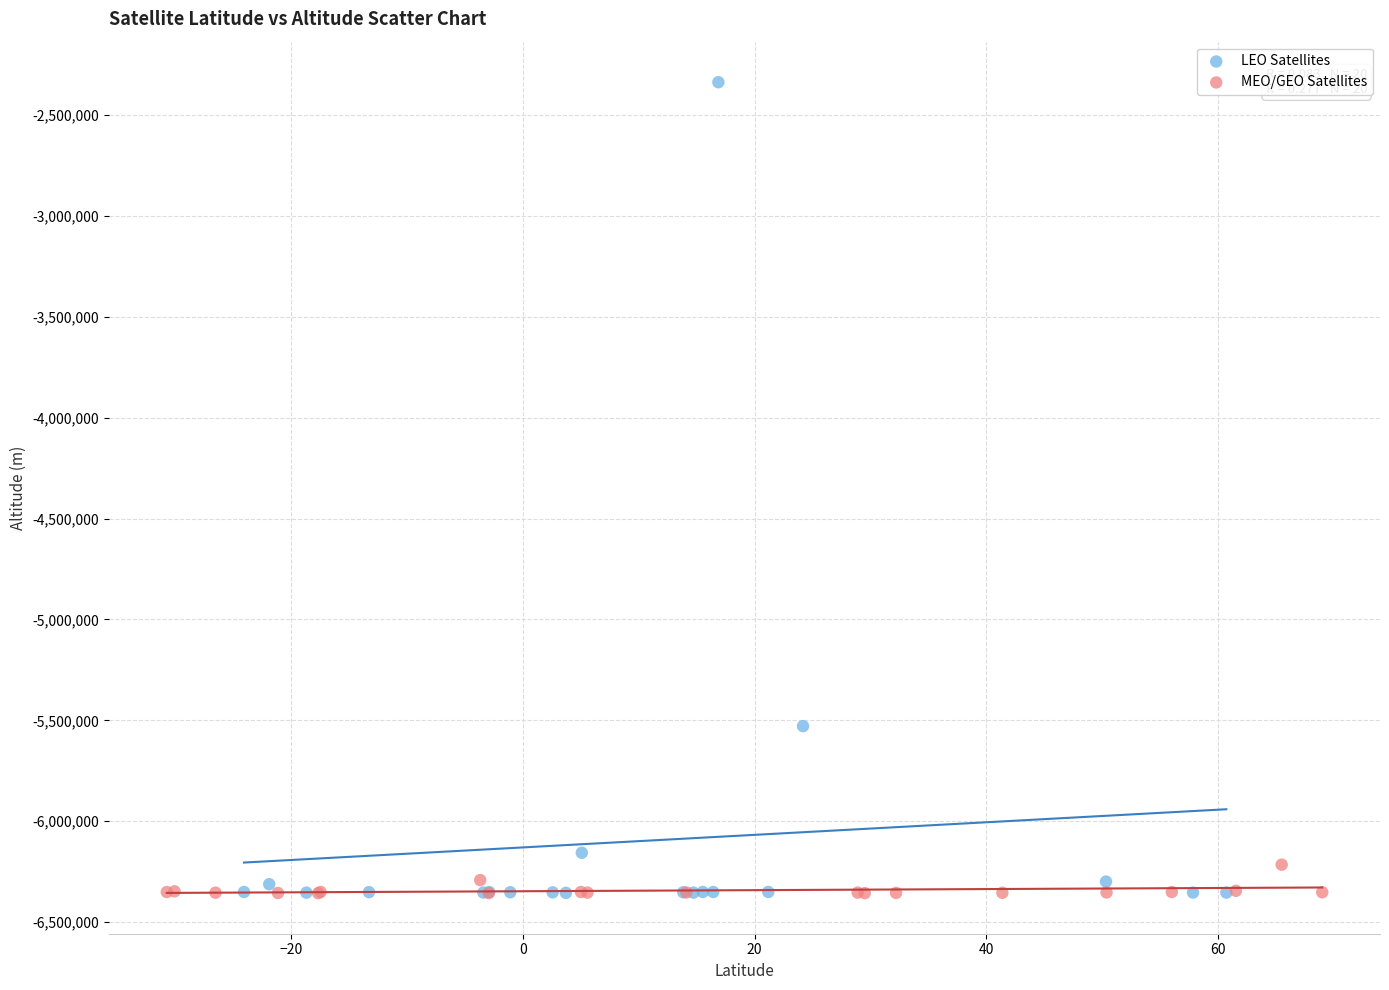

Which series has the largest Y range (max minus min)?

LEO Satellites